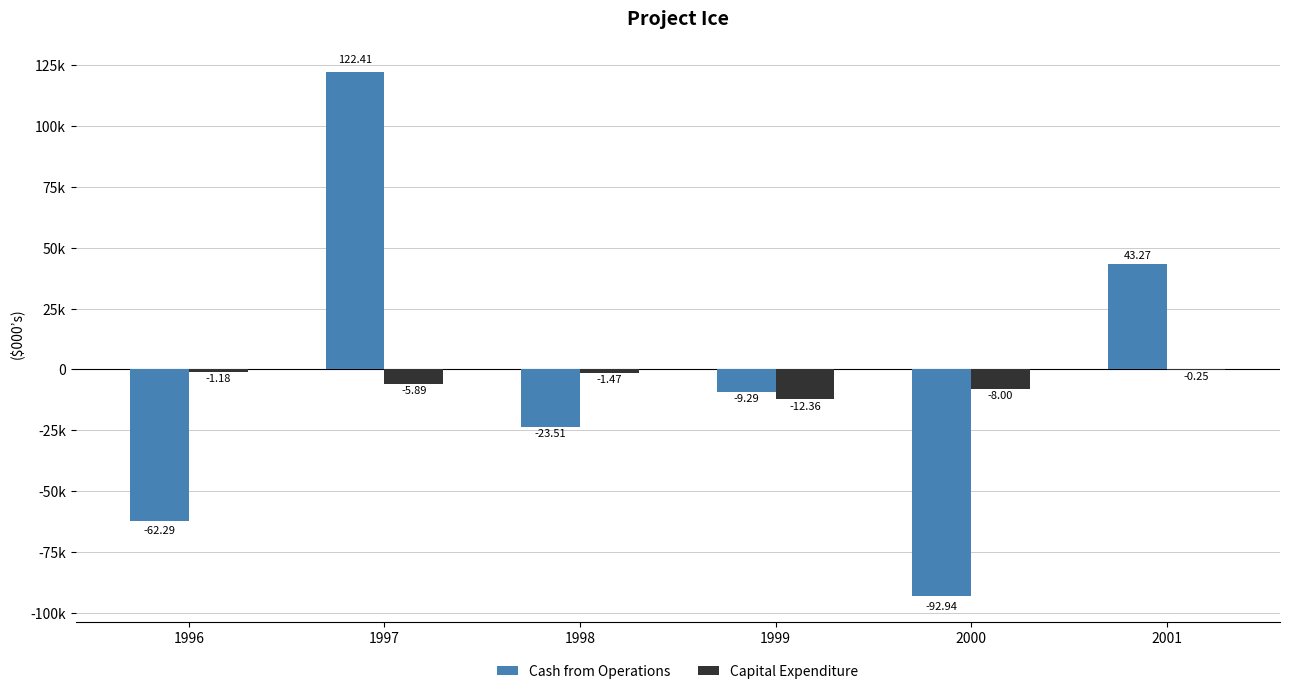

What are all the series names shown in the legend?

Cash from Operations, Capital Expenditure